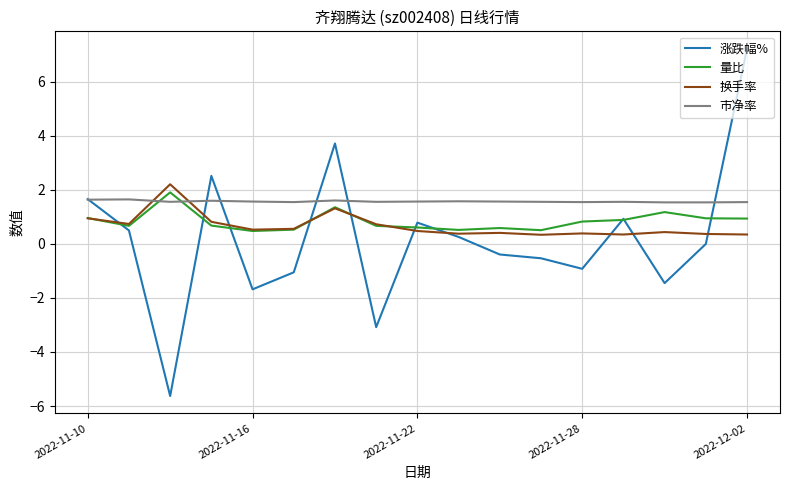

True or false: 市净率 and 换手率 cross at least once.

True